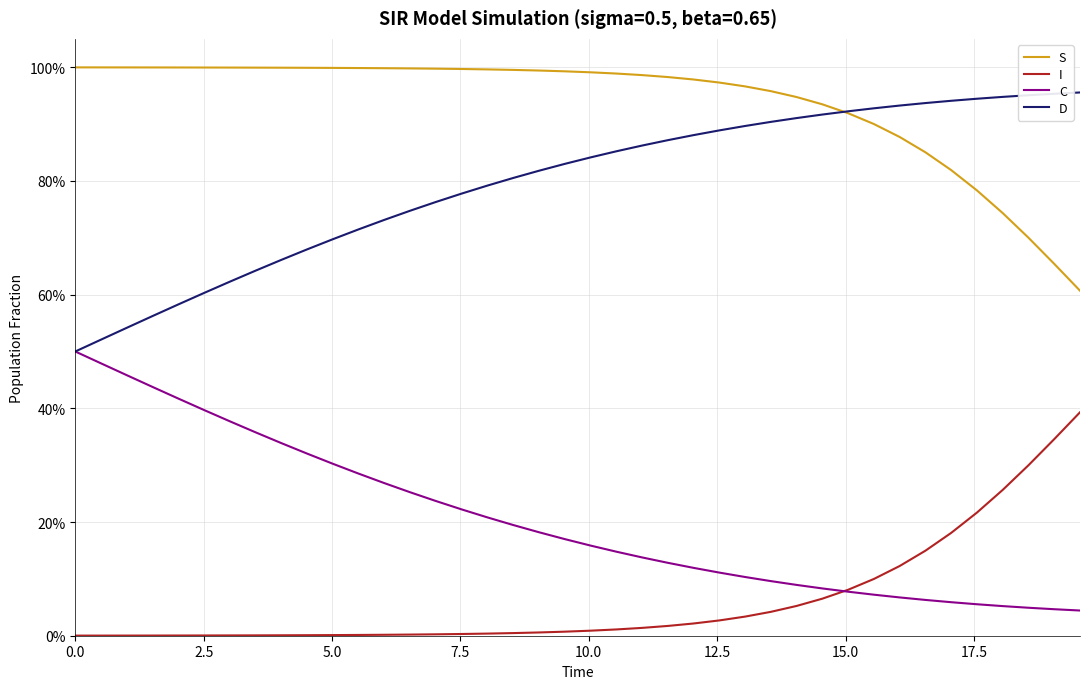

What are all the series names shown in the legend?

S, I, C, D